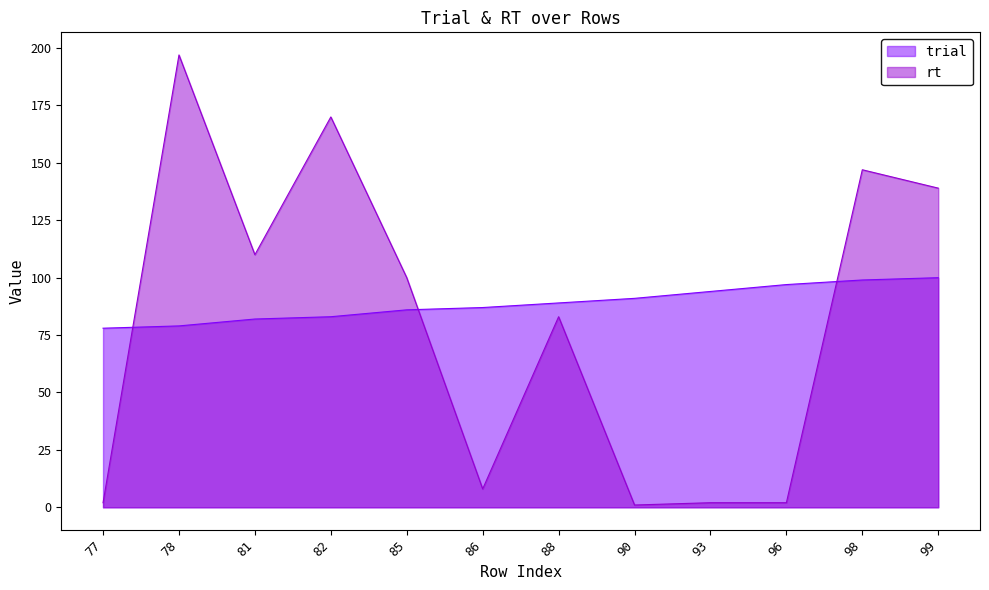

What are all the series names shown in the legend?

trial, rt